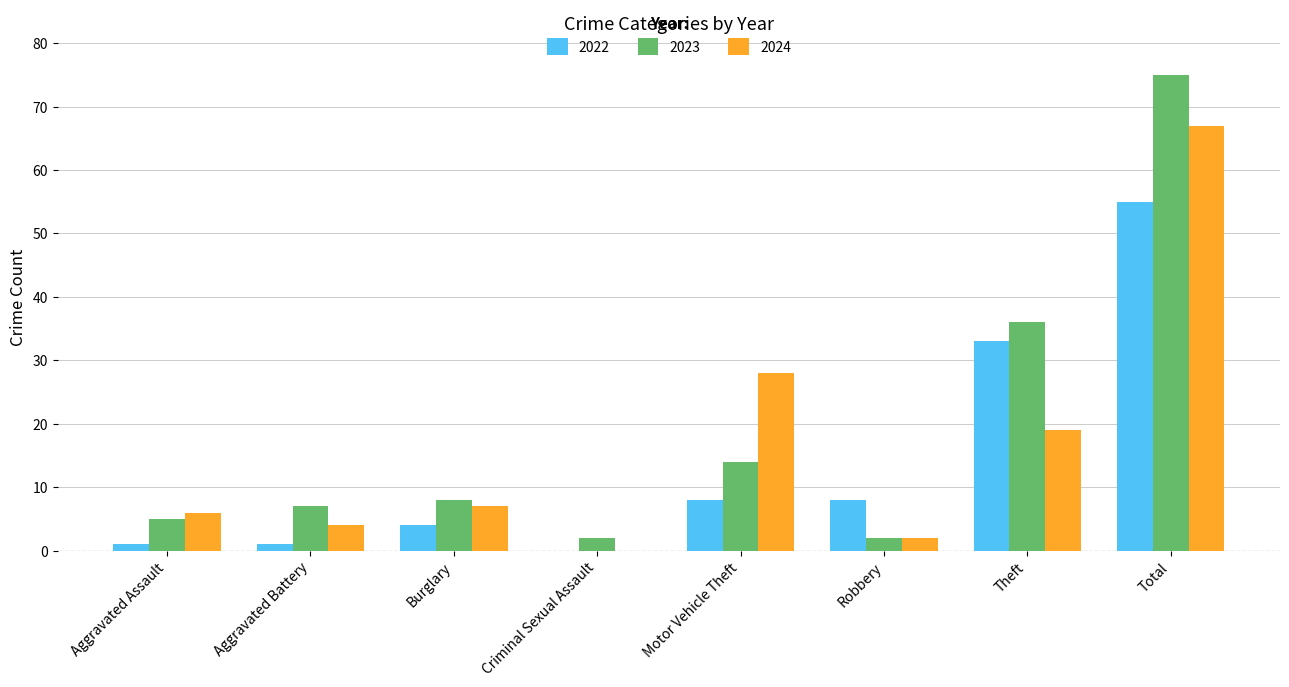

Where is 2023 nearest to the value 38?

Theft